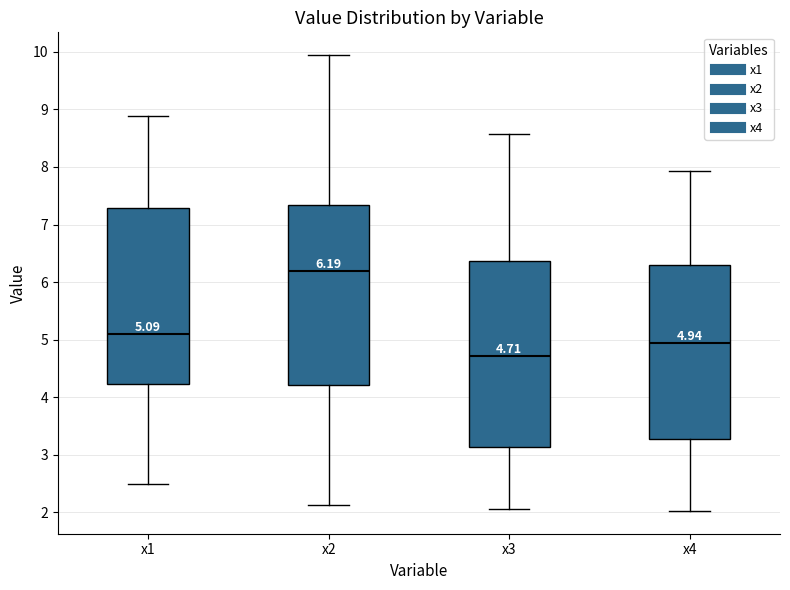

Which box's median line is the highest?

x2